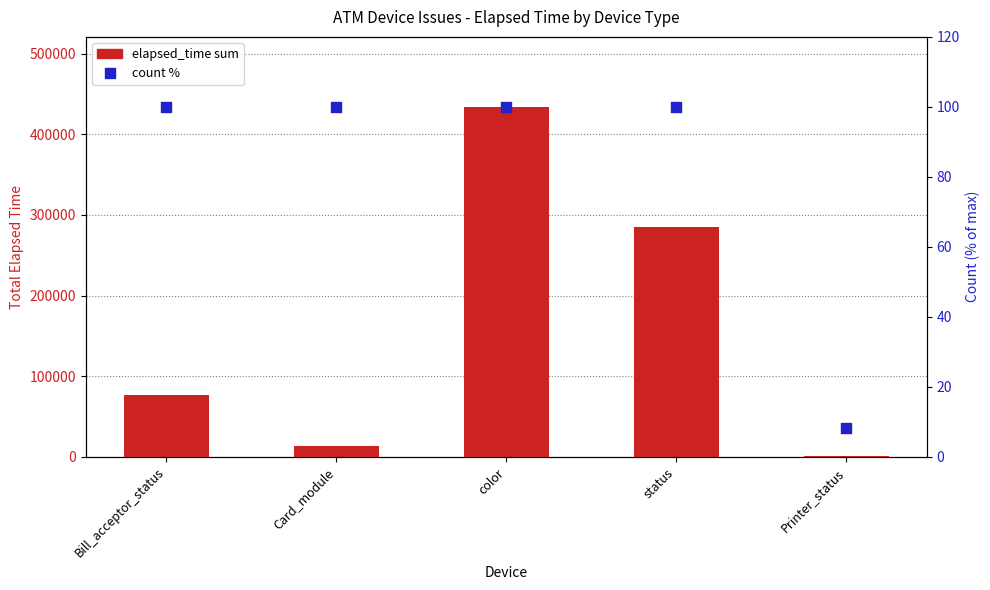

Which series has the widest spread of Y values?

elapsed_time sum